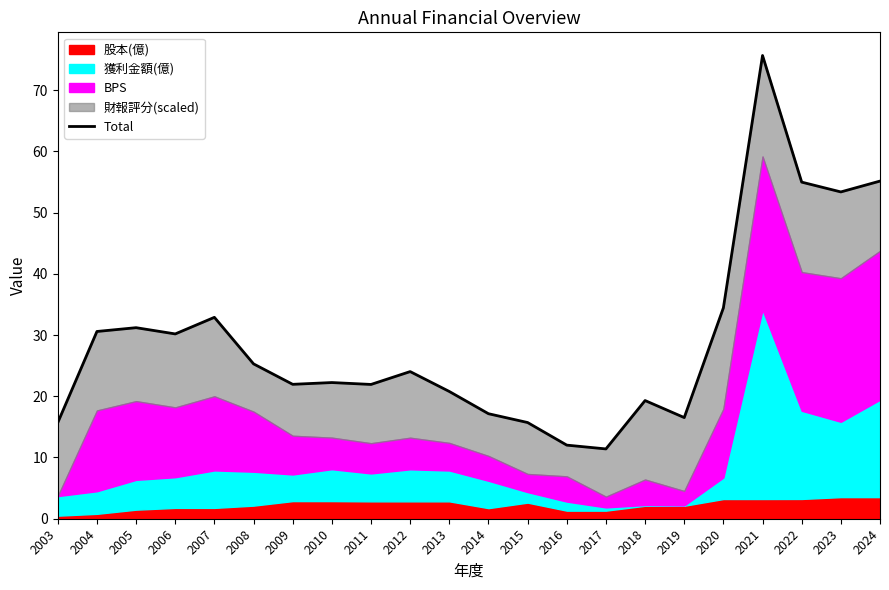

The value at 2011 is 21.9. True or false?

True